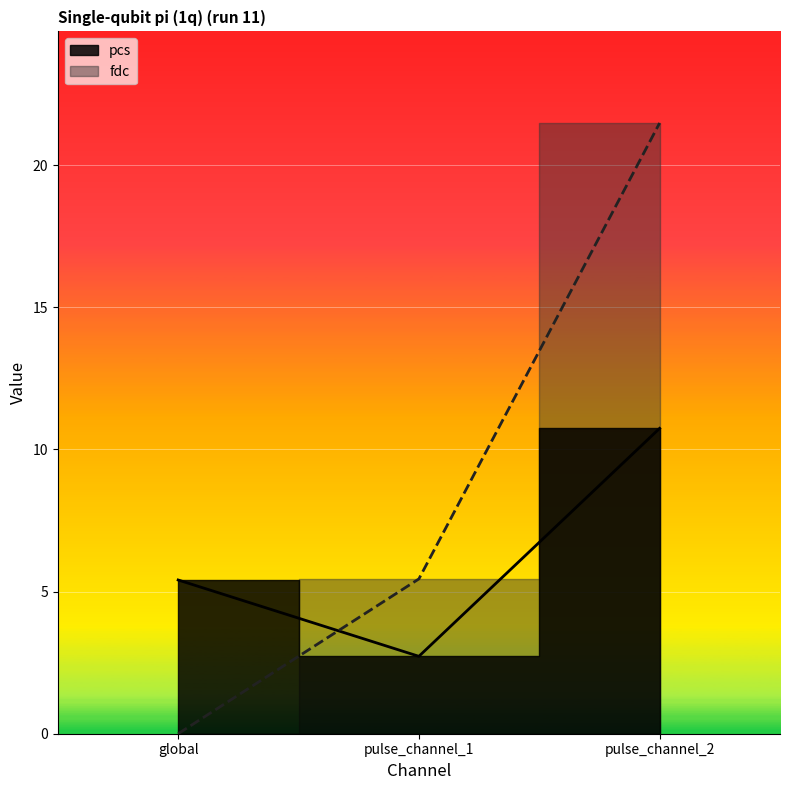

Rank the series by their average value, from lowest to highest.

pcs, fdc